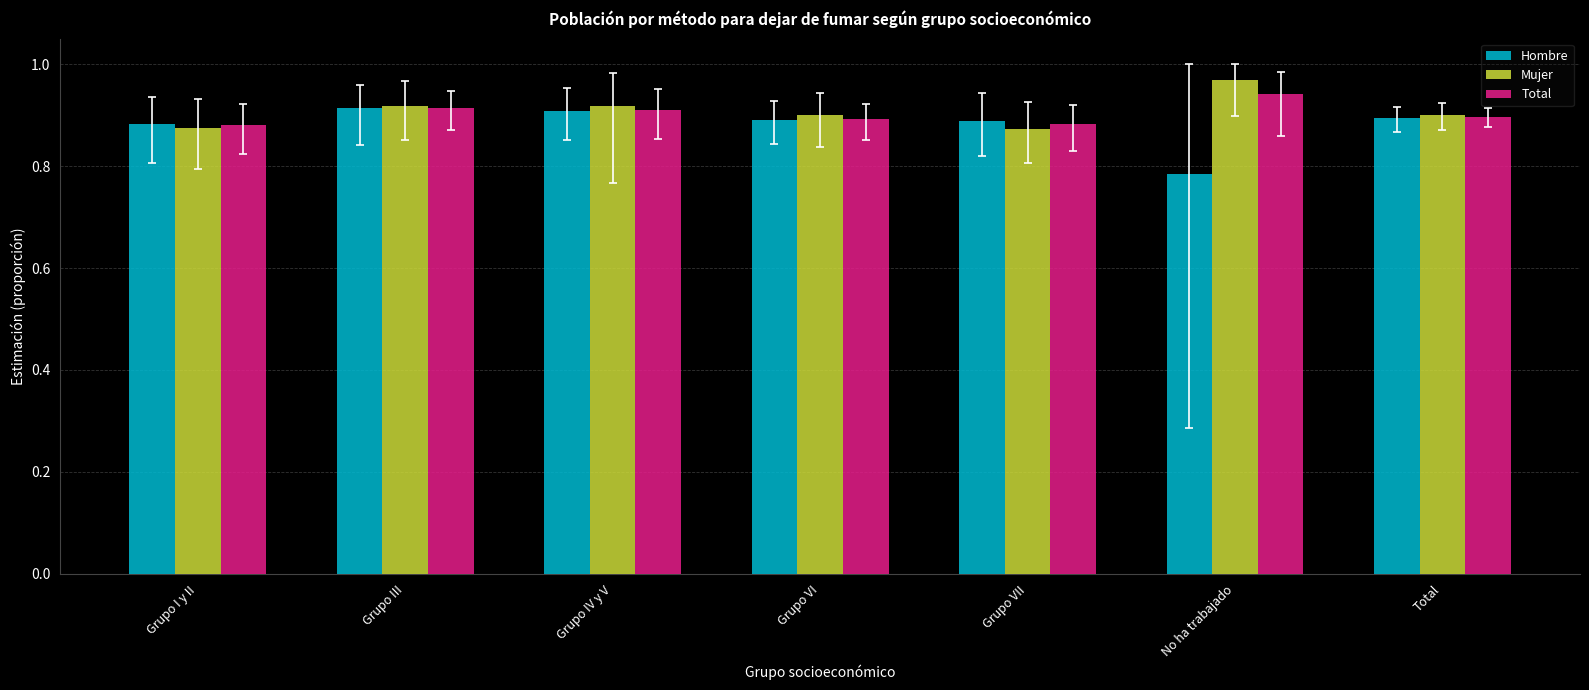

At how many categories does at least one series exceed 0?

7